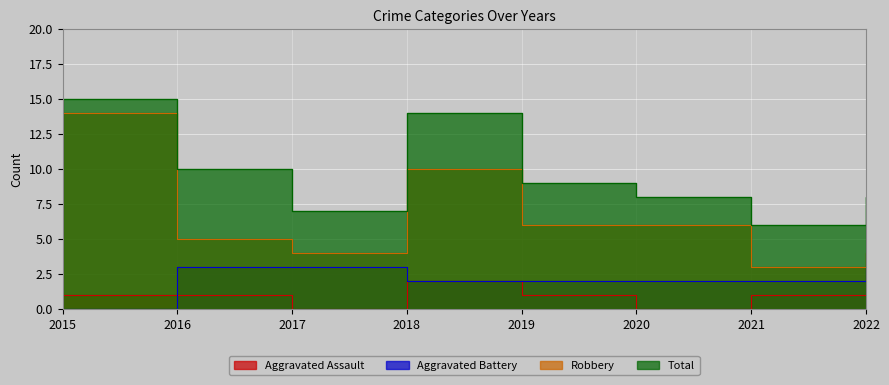

Which series has the largest range (max minus min)?

Robbery